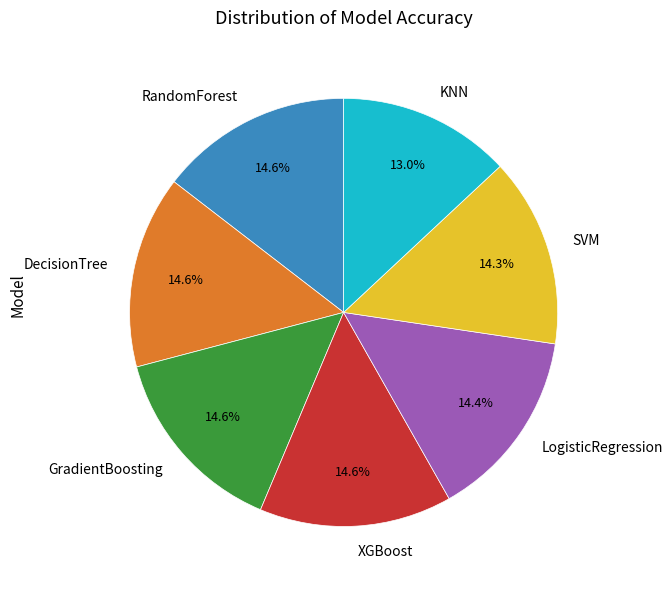

Which category has the smallest portion of the pie?

KNN